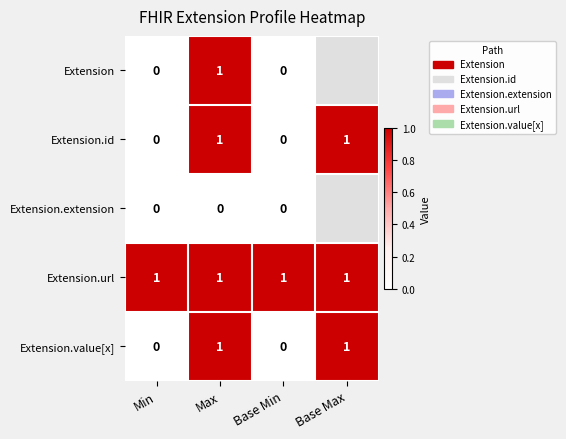

The Extension.url series shows 2 at Max. True or false?

False